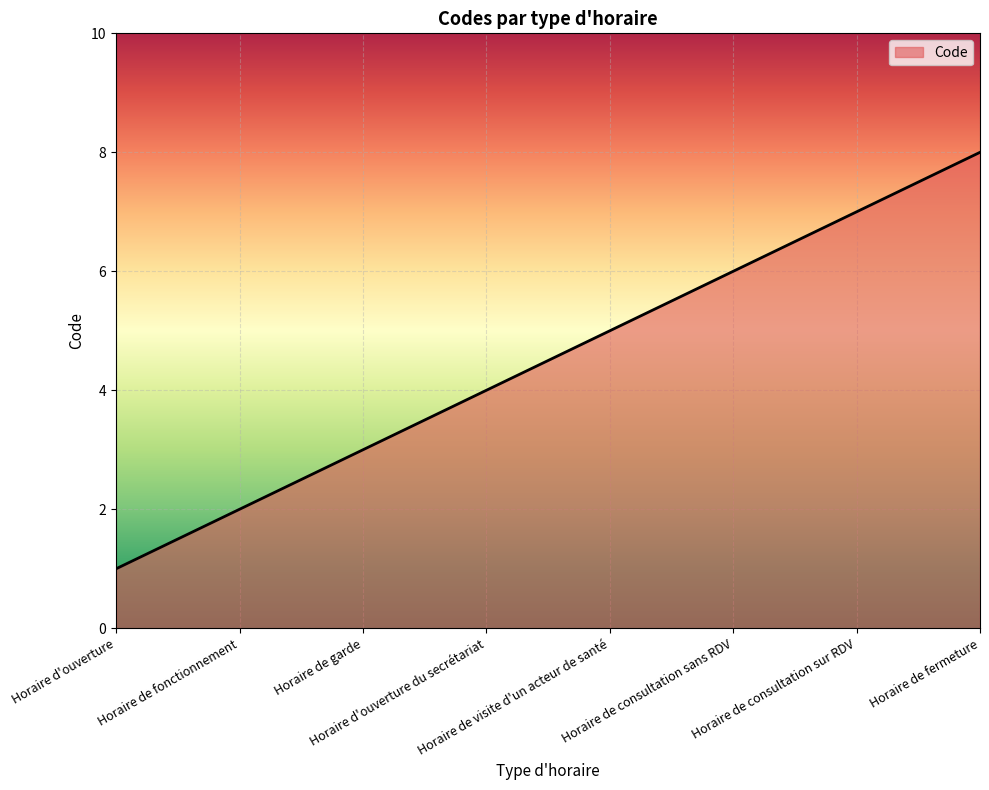

What is the sum of the values at Horaire d'ouverture and Horaire de visite d'un acteur de santé?

6